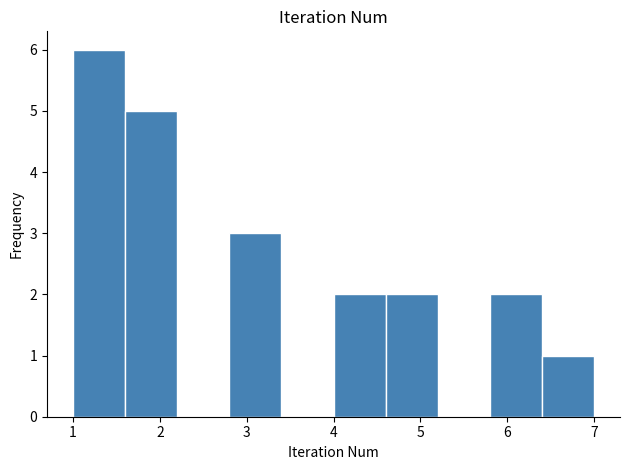

Which range on the x-axis has the tallest bar?

1.0 to 1.6